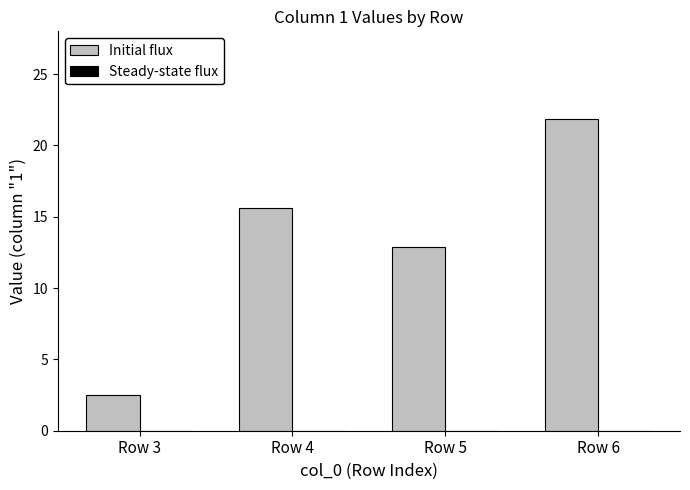

The value at Row 3 is 2.5. True or false?

True